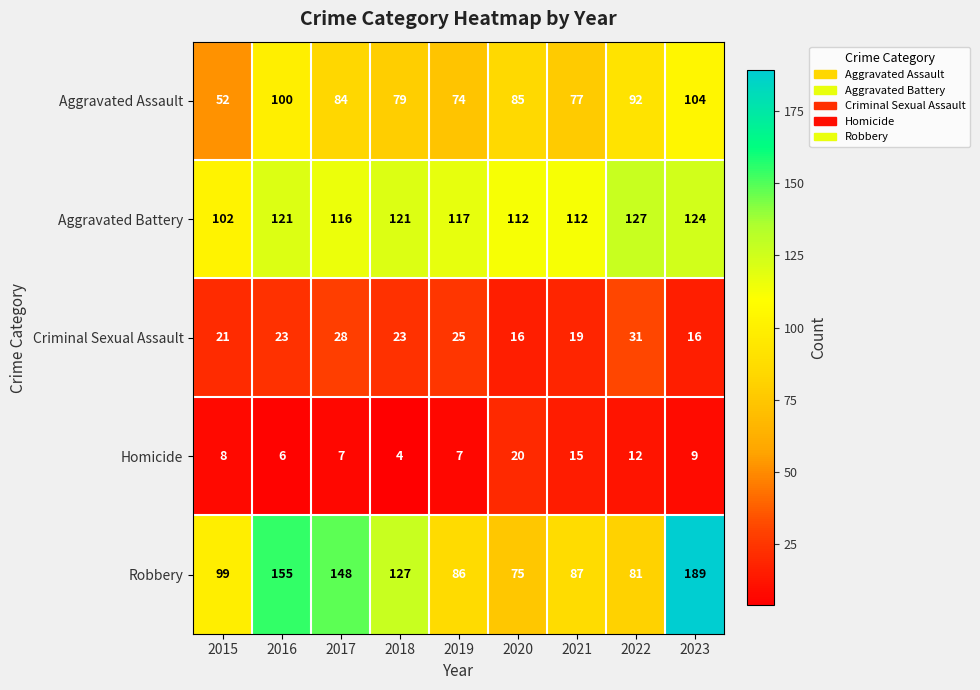

Between 2015 and 2022, which series saw the biggest shift?

Aggravated Assault